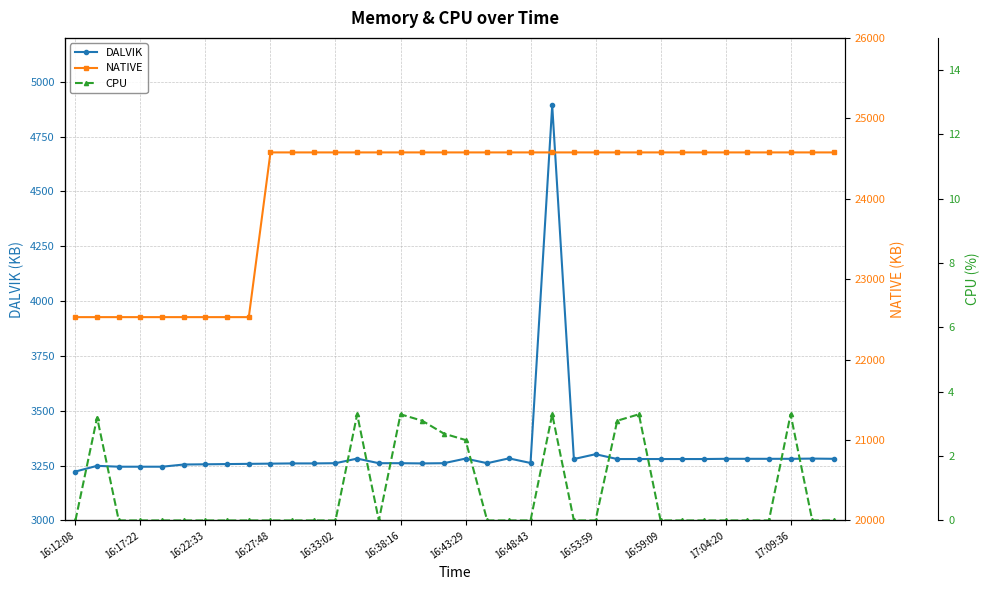

At 35, list the series in order from smallest to largest.

CPU, DALVIK, NATIVE